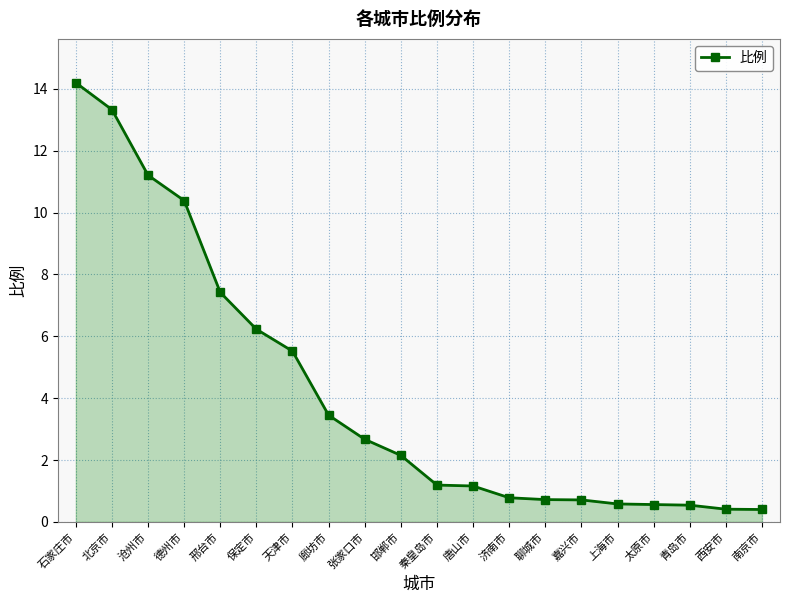

What value does the data have at 张家口市?

2.7